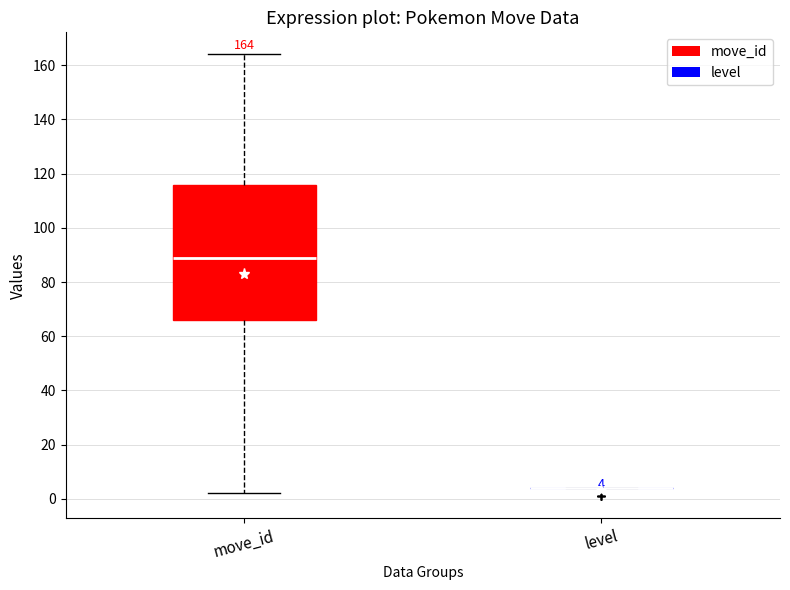

Which box is the tallest, from its lower edge to its upper edge?

move_id